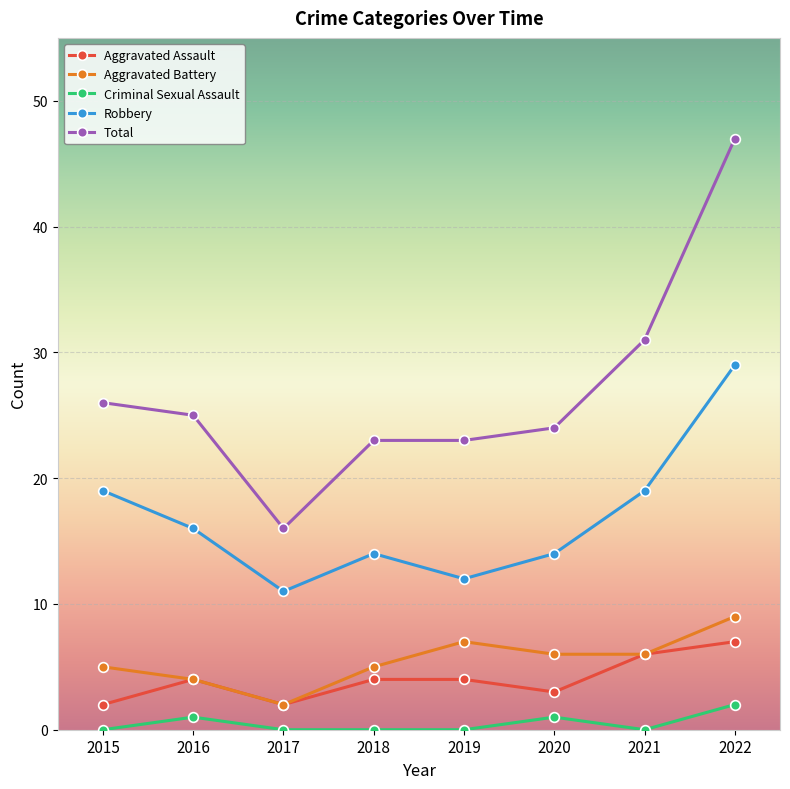

Reading left to right, transcribe all the data shown in this chart.

Aggravated Assault: 2015=2	2016=4	2017=2	2018=4	2019=4	2020=3	2021=6	2022=7
Aggravated Battery: 2015=5	2016=4	2017=2	2018=5	2019=7	2020=6	2021=6	2022=9
Criminal Sexual Assault: 2015=0	2016=1	2017=0	2018=0	2019=0	2020=1	2021=0	2022=2
Robbery: 2015=19	2016=16	2017=11	2018=14	2019=12	2020=14	2021=19	2022=29
Total: 2015=26	2016=25	2017=16	2018=23	2019=23	2020=24	2021=31	2022=47